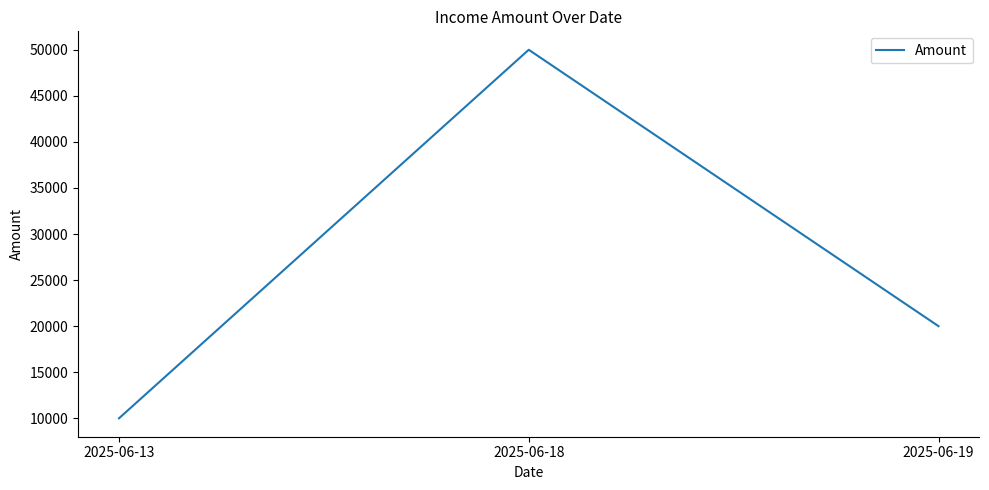

Count the number of data series in this chart.

1